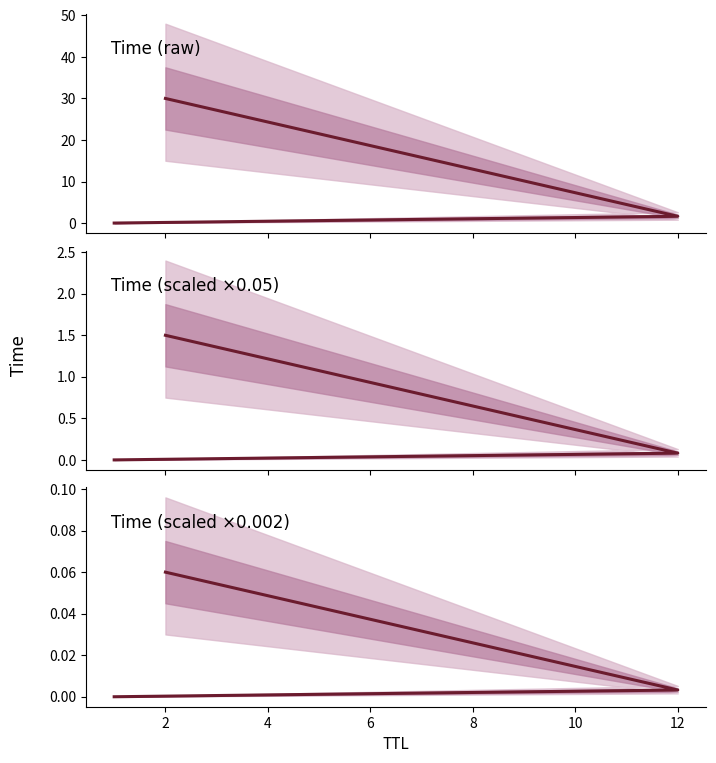

At which label does Time (raw) first exceed 1?

12